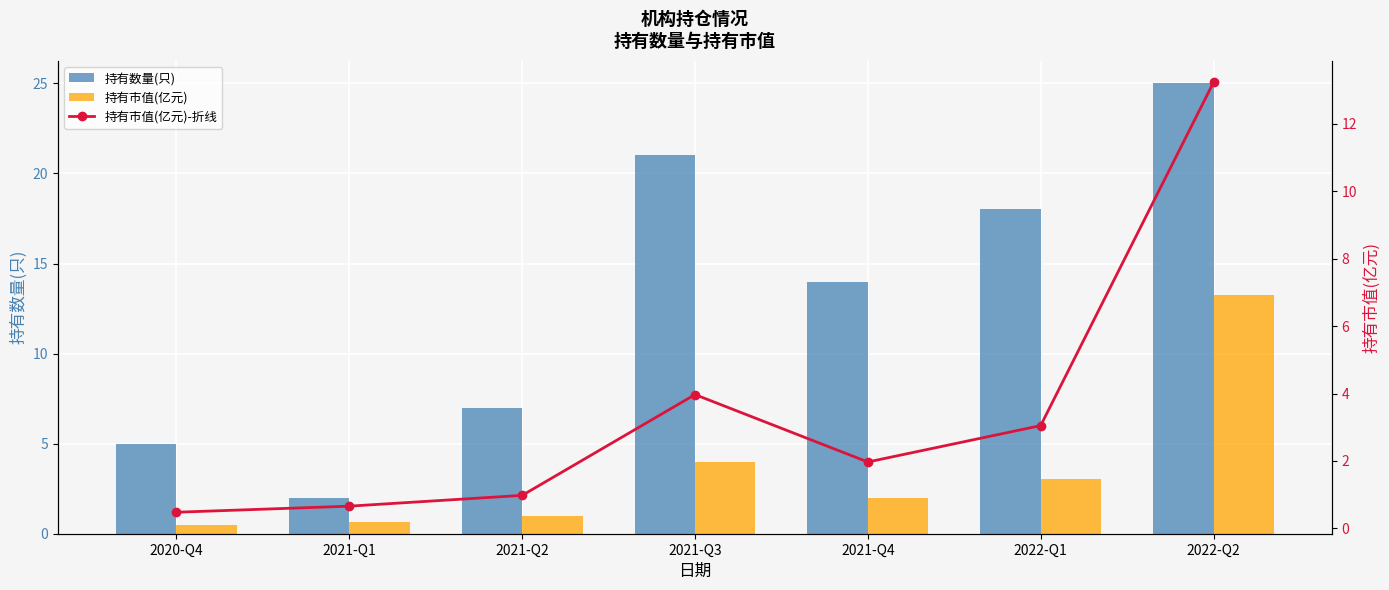

The 持有数量(只) series shows 2.0 at 2021-Q1. True or false?

True